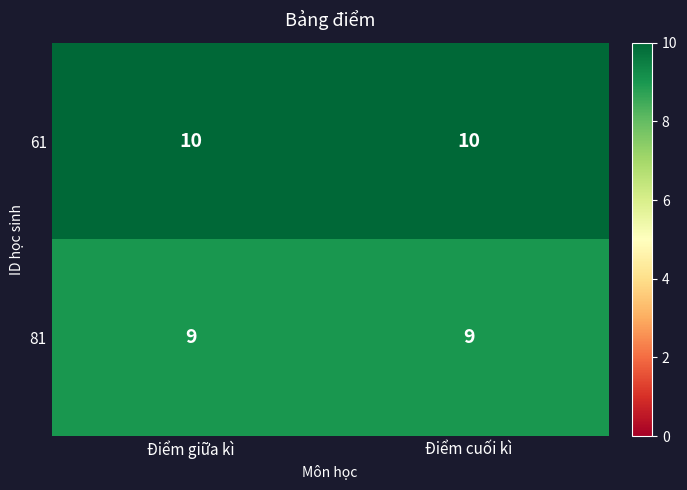

What is the maximum value shown in the chart?

10